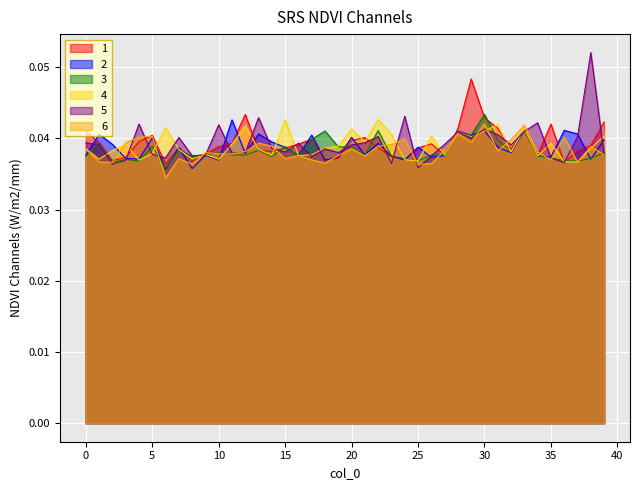

Reading left to right, list all the values displayed in this chart.

1: 0.0	0.0	0.0	0.0	0.0	0.0	0.0	0.0	0.0	0.0	0.0	0.0	0.0	0.0	0.0	0.0	0.0	0.0	0.0	0.0	0.0	0.0	0.0	0.0	0.0	0.0	0.0	0.0	0.0	0.0	0.0	0.0	0.0	0.0	0.0	0.0	0.0	0.0	0.0	0.0
2: 0.0	0.0	0.0	0.0	0.0	0.0	0.0	0.0	0.0	0.0	0.0	0.0	0.0	0.0	0.0	0.0	0.0	0.0	0.0	0.0	0.0	0.0	0.0	0.0	0.0	0.0	0.0	0.0	0.0	0.0	0.0	0.0	0.0	0.0	0.0	0.0	0.0	0.0	0.0	0.0
3: 0.0	0.0	0.0	0.0	0.0	0.0	0.0	0.0	0.0	0.0	0.0	0.0	0.0	0.0	0.0	0.0	0.0	0.0	0.0	0.0	0.0	0.0	0.0	0.0	0.0	0.0	0.0	0.0	0.0	0.0	0.0	0.0	0.0	0.0	0.0	0.0	0.0	0.0	0.0	0.0
4: 0.0	0.0	0.0	0.0	0.0	0.0	0.0	0.0	0.0	0.0	0.0	0.0	0.0	0.0	0.0	0.0	0.0	0.0	0.0	0.0	0.0	0.0	0.0	0.0	0.0	0.0	0.0	0.0	0.0	0.0	0.0	0.0	0.0	0.0	0.0	0.0	0.0	0.0	0.0	0.0
5: 0.0	0.0	0.0	0.0	0.0	0.0	0.0	0.0	0.0	0.0	0.0	0.0	0.0	0.0	0.0	0.0	0.0	0.0	0.0	0.0	0.0	0.0	0.0	0.0	0.0	0.0	0.0	0.0	0.0	0.0	0.0	0.0	0.0	0.0	0.0	0.0	0.0	0.0	0.1	0.0
6: 0.0	0.0	0.0	0.0	0.0	0.0	0.0	0.0	0.0	0.0	0.0	0.0	0.0	0.0	0.0	0.0	0.0	0.0	0.0	0.0	0.0	0.0	0.0	0.0	0.0	0.0	0.0	0.0	0.0	0.0	0.0	0.0	0.0	0.0	0.0	0.0	0.0	0.0	0.0	0.0